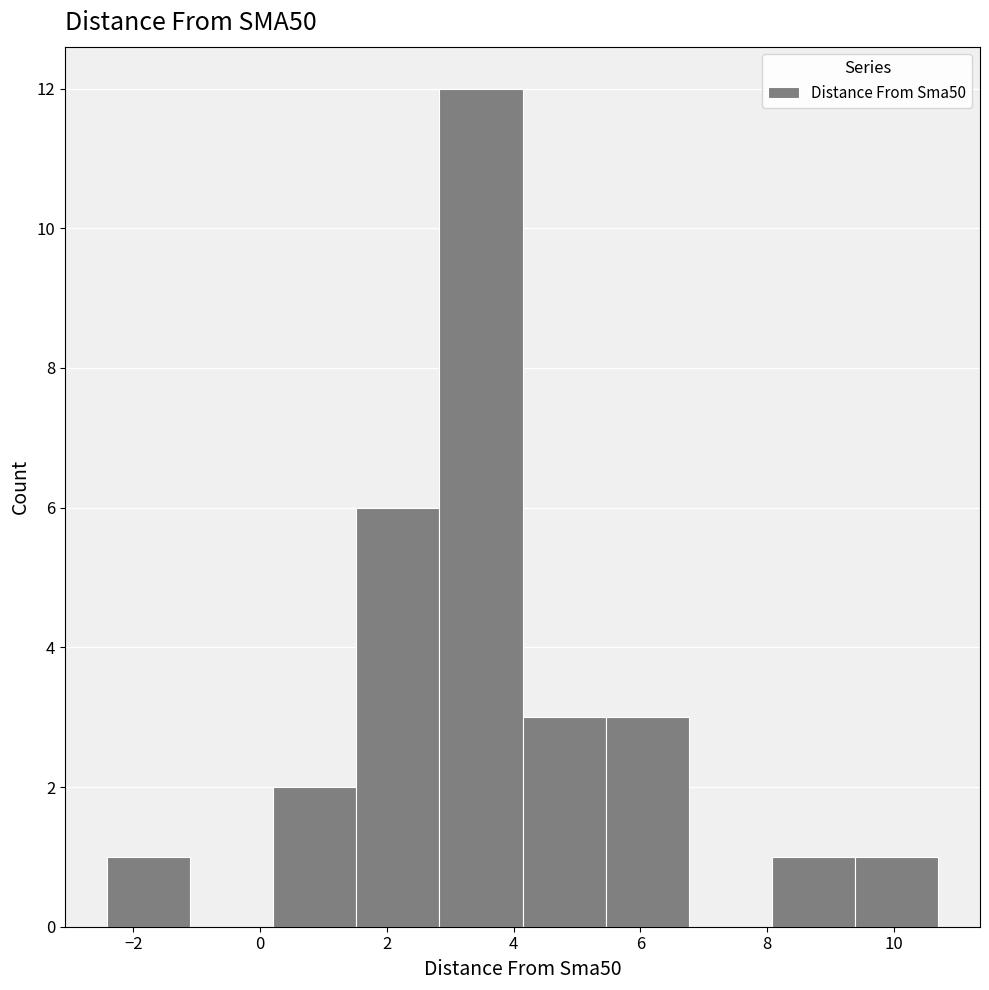

How tall is the bar that spans 2.8 to 4.2 on the x-axis? Neither the bar edges nor the heights are printed on the chart, so give them approximately, as read against the axes.

12